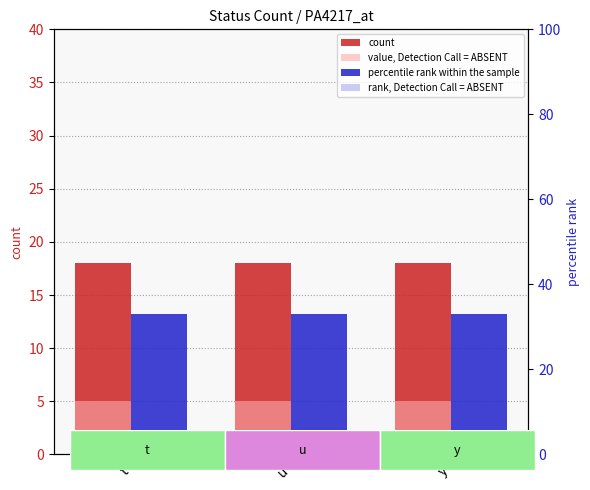

What is the label of the 1st bar from the left?

t